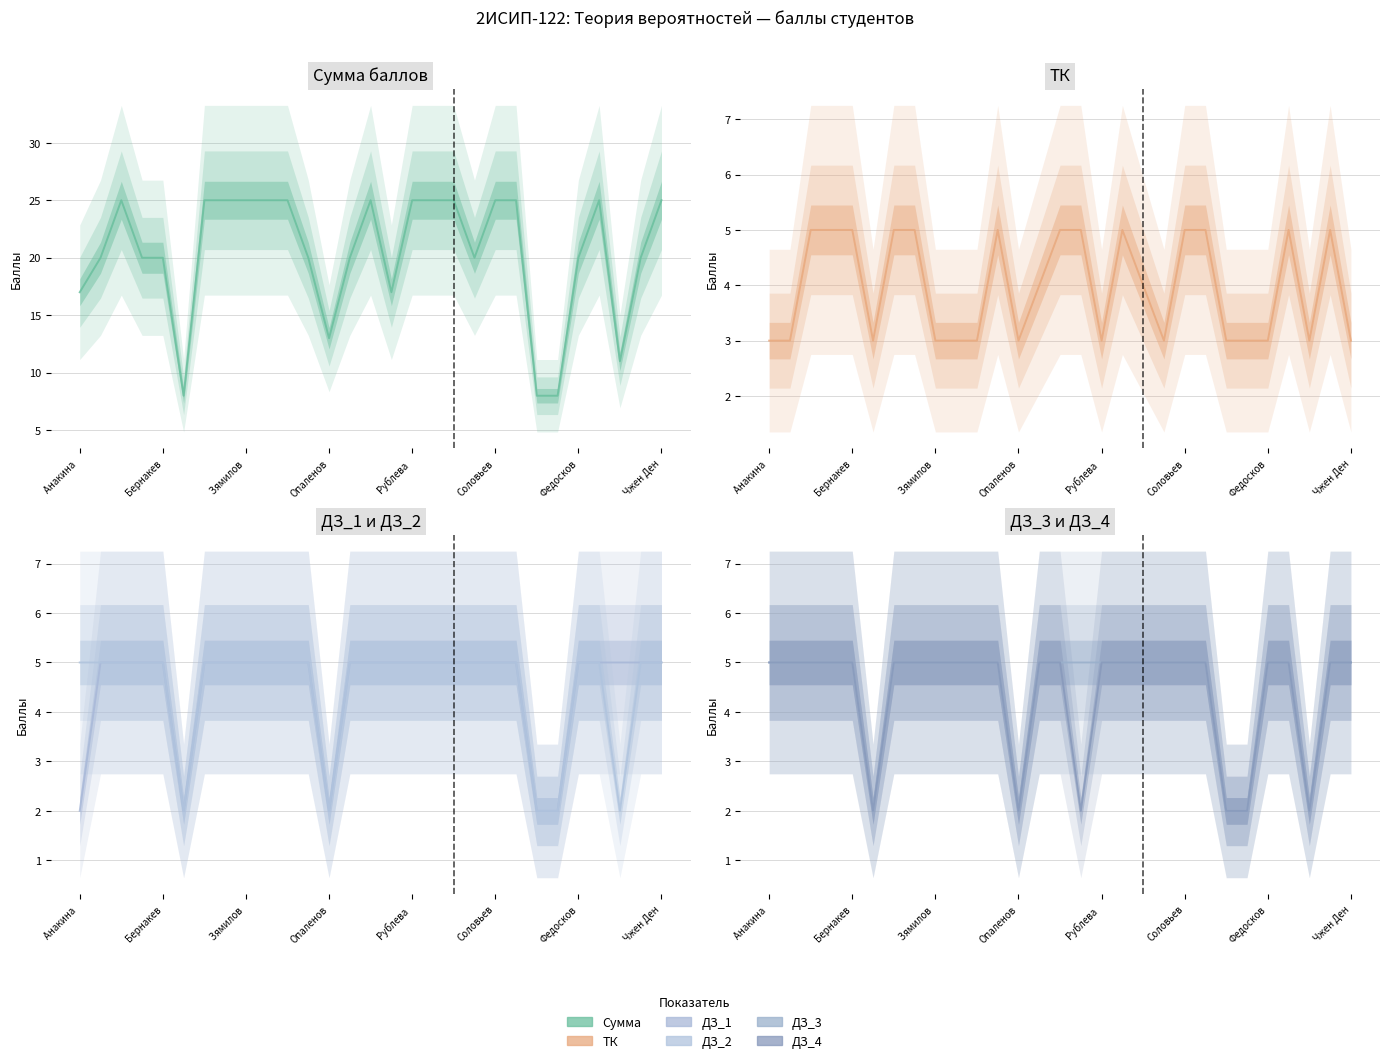

How many data points in ДЗ_3 (col_4) are less than 5?

5